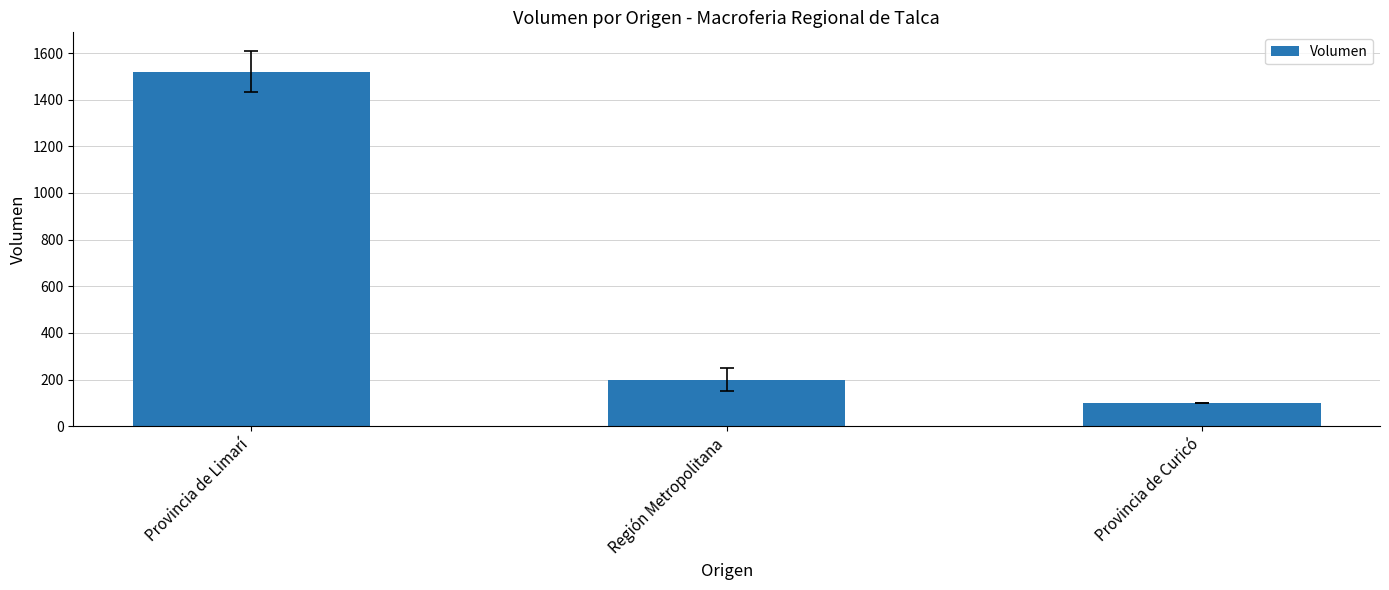

Rank the categories by value from lowest to highest.

Provincia de Curicó, Región Metropolitana, Provincia de Limarí